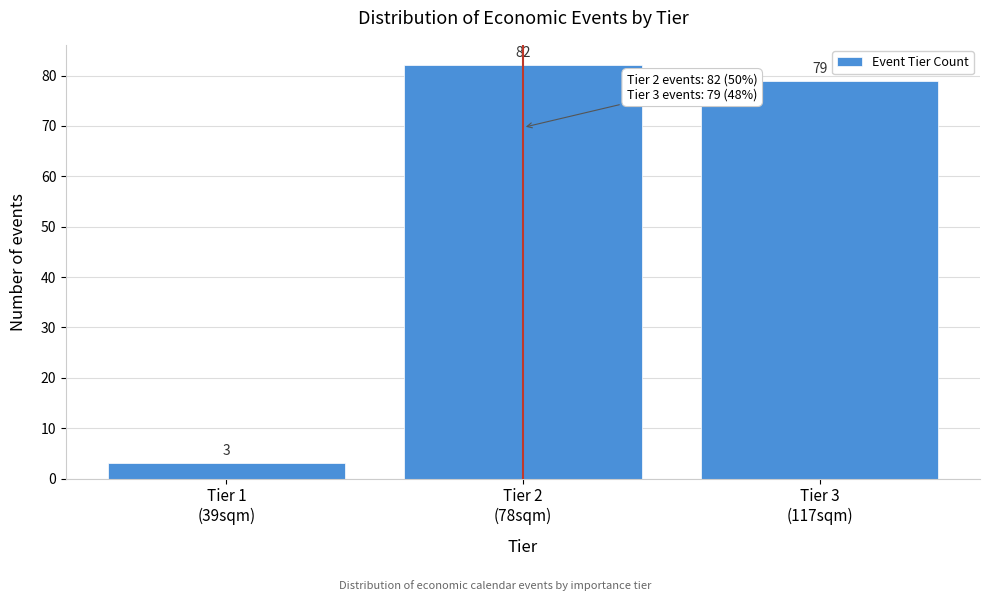

Reading left to right, what are all the values shown in this chart?

3	82	79